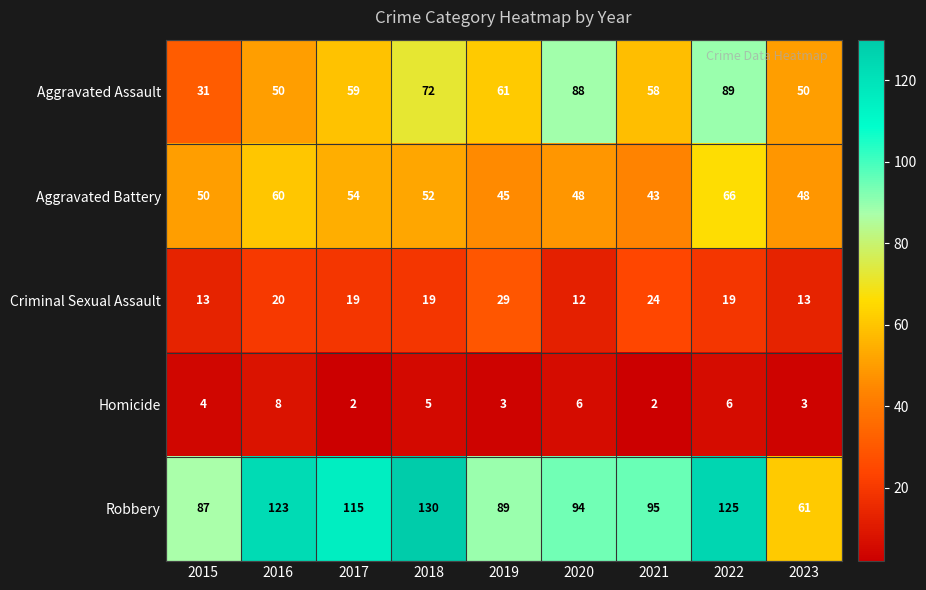

How many distinct data groups are displayed?

5